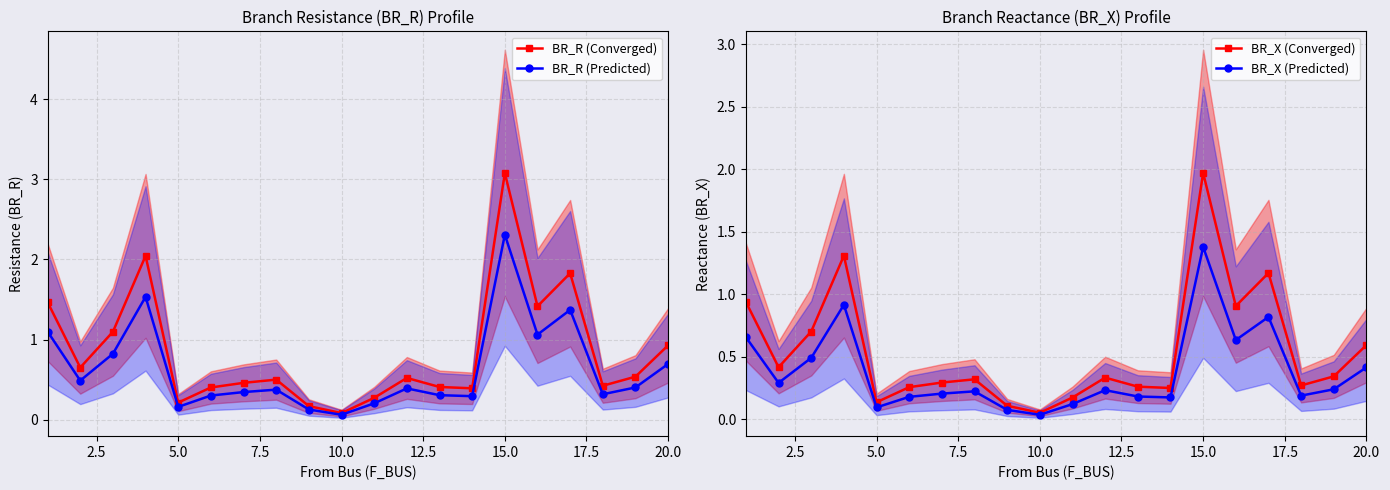

What is the approximate value of BR_R (Converged) at 20.0?

0.9